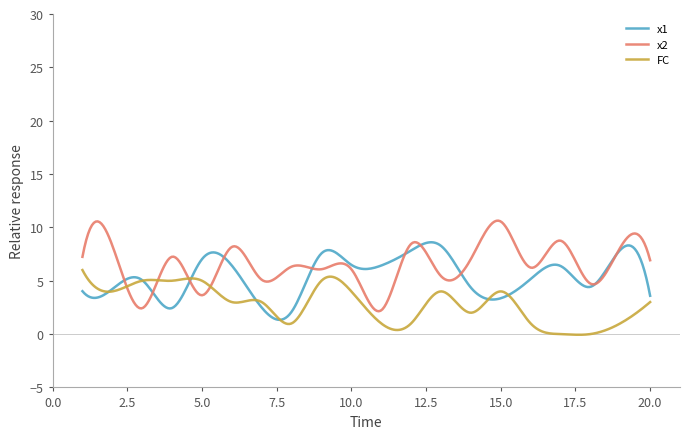

List the series in order of their peak value, highest first.

x2, x1, FC